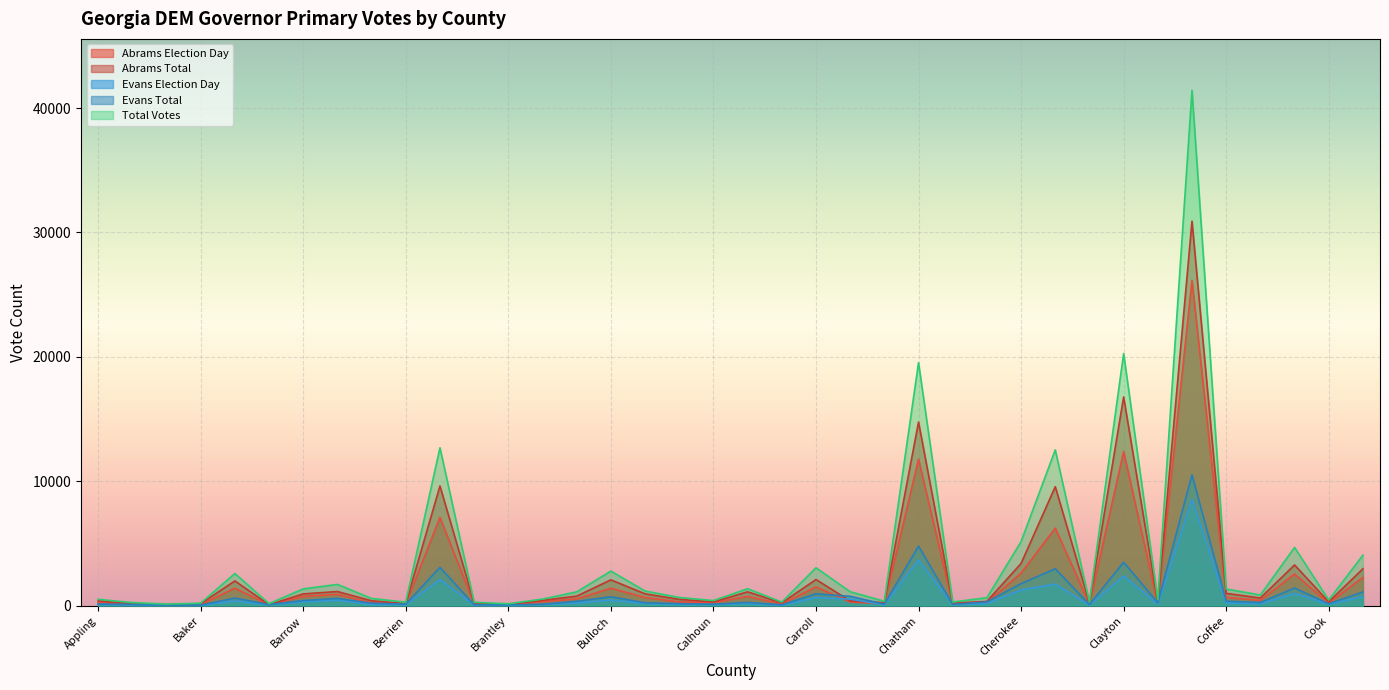

What is the difference between the Evans Election Day values at Chattahoochee and Coweta?

676